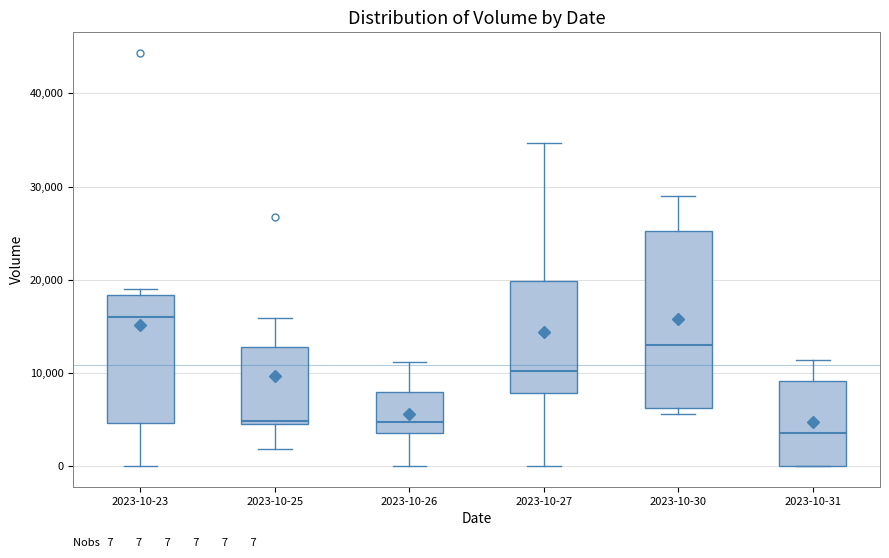

Which box is the tallest, from its lower edge to its upper edge?

2023-10-30